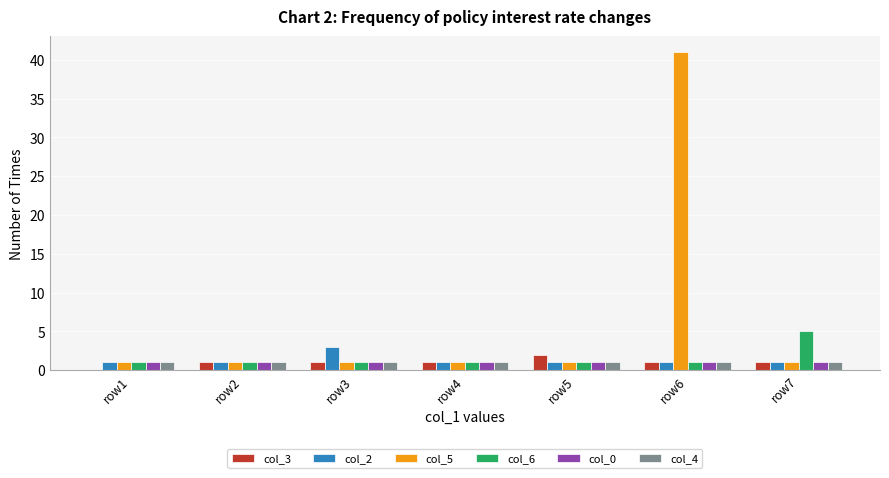

What is the sum of all col_4 values?

7